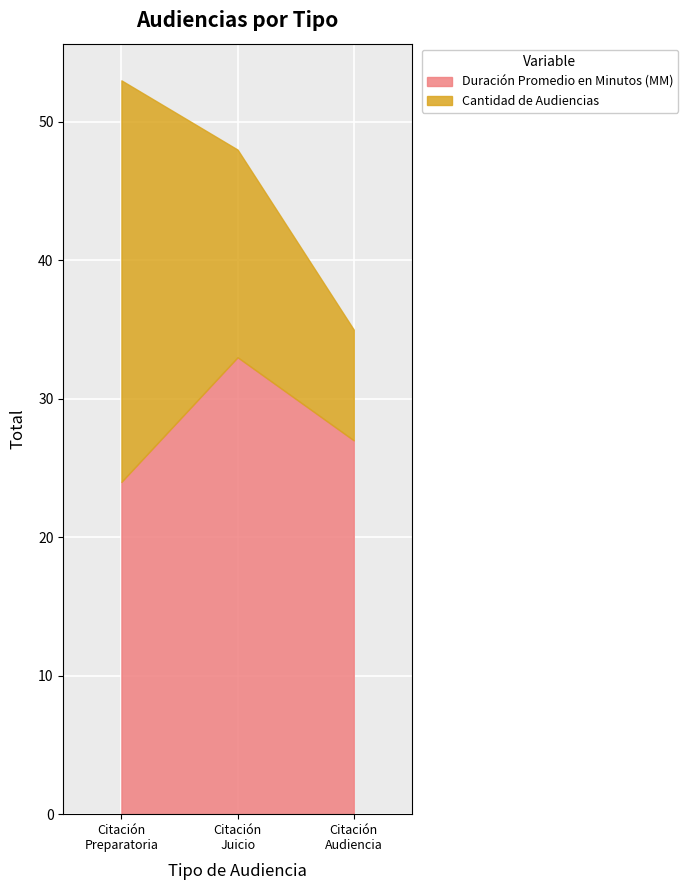

How many data points in Cantidad de Audiencias are less than 15?

1